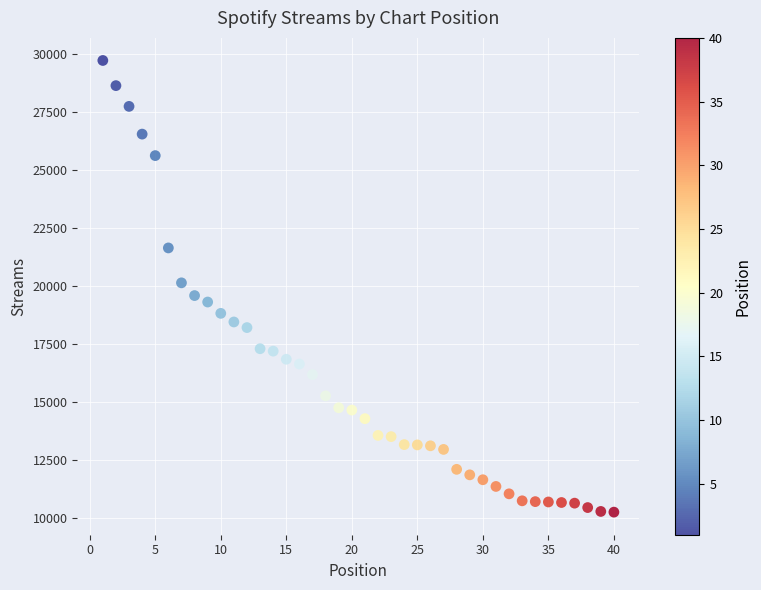

What is the range of Y values (max minus min)?

19461